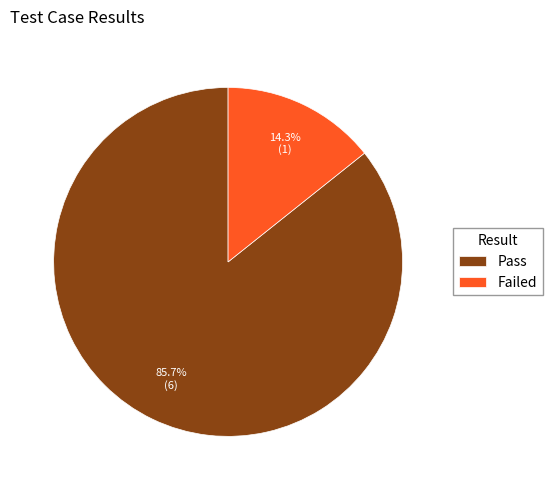

To the nearest percent, what is the combined percentage of Pass and Failed?

100%